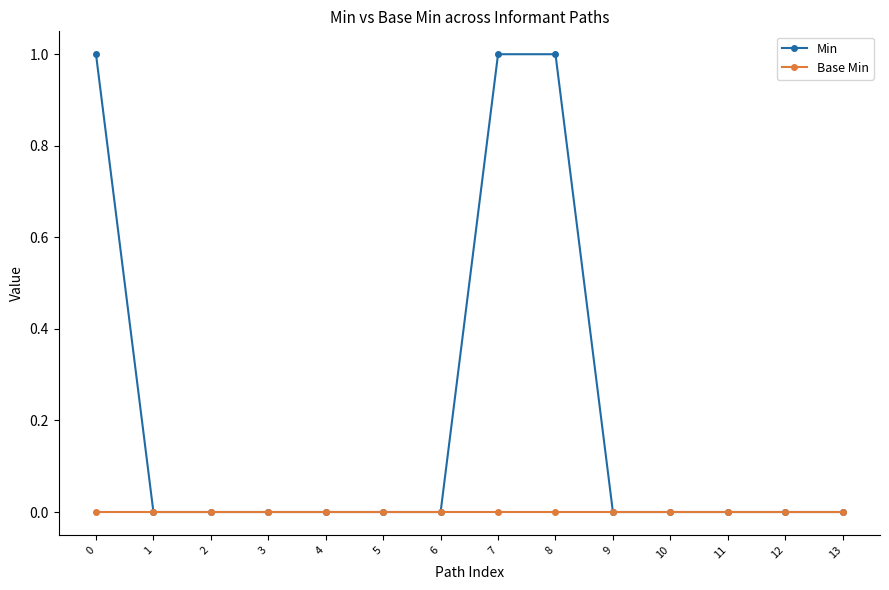

Is it true that Min equals 0 at 10?

True